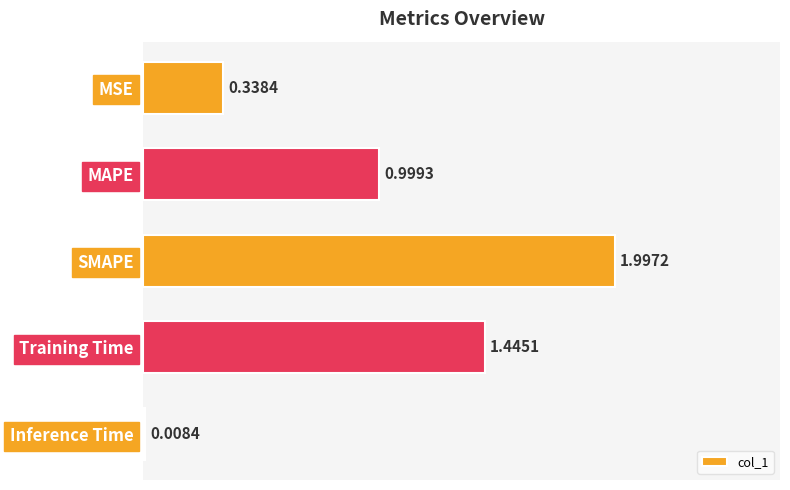

At which category does the chart reach its peak across all series?

SMAPE